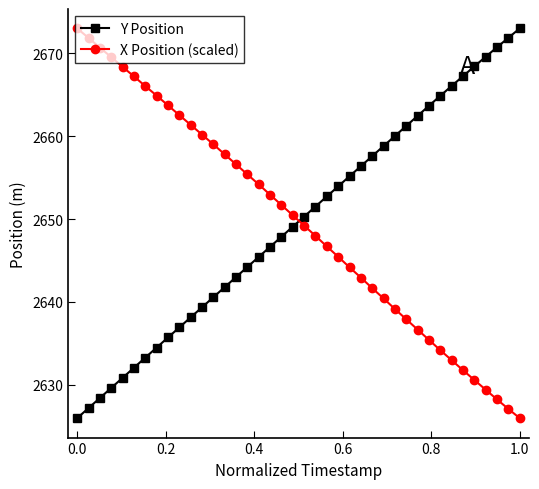

What is the sum of all X Position (scaled) values?

105985.6